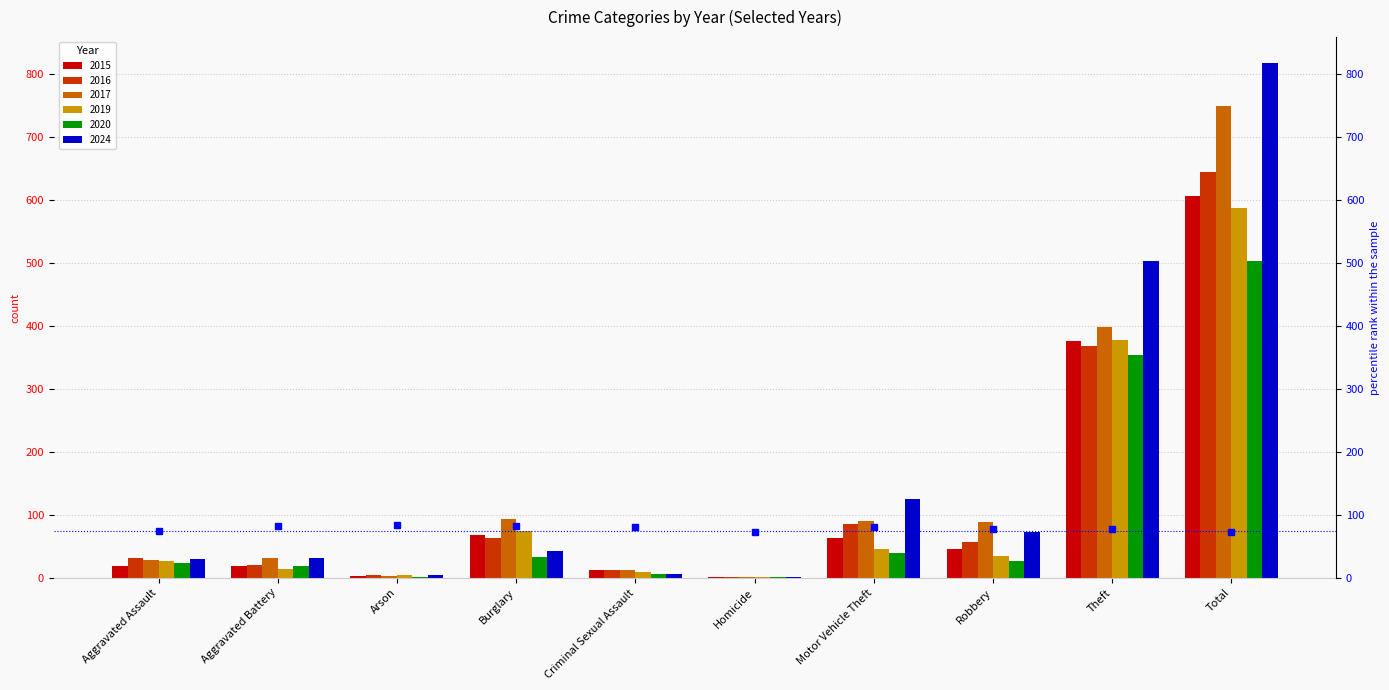

What is the difference between the maximum and minimum values in the 2019 series?

585